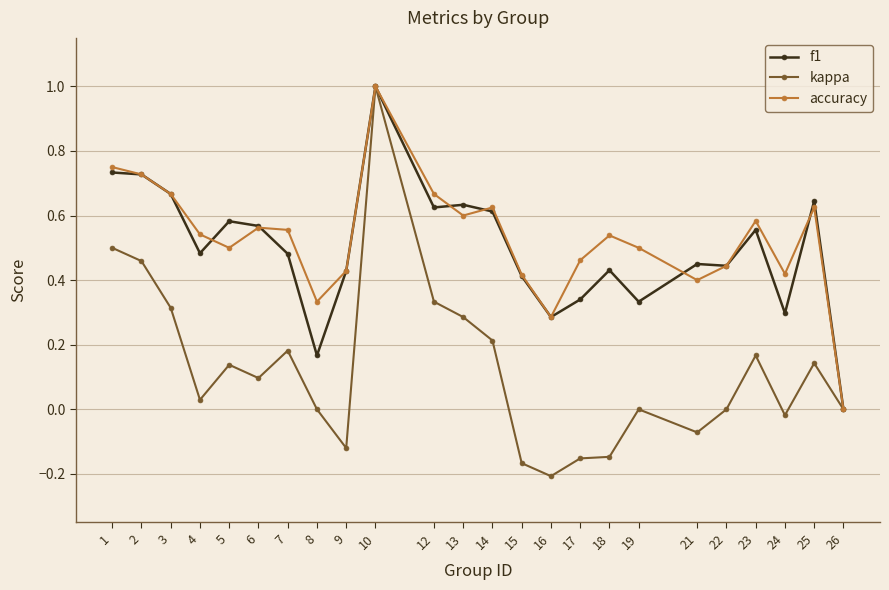

Is it true that f1 equals 0.4 at 16?

False